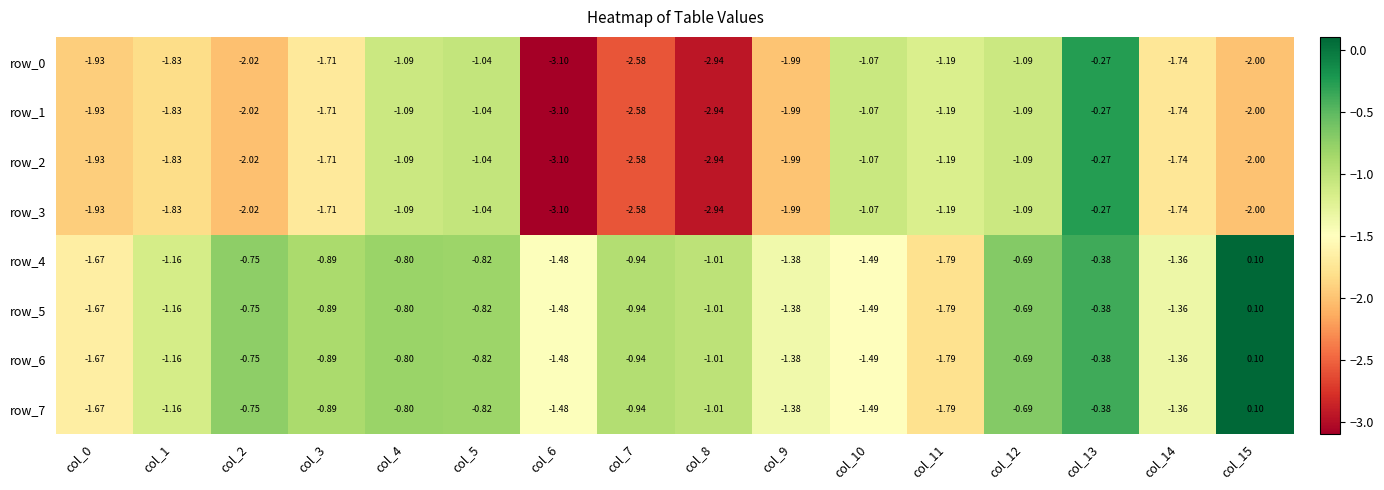

Is the value of row_4 at col_10 greater than the value of row_0 at col_5?

No